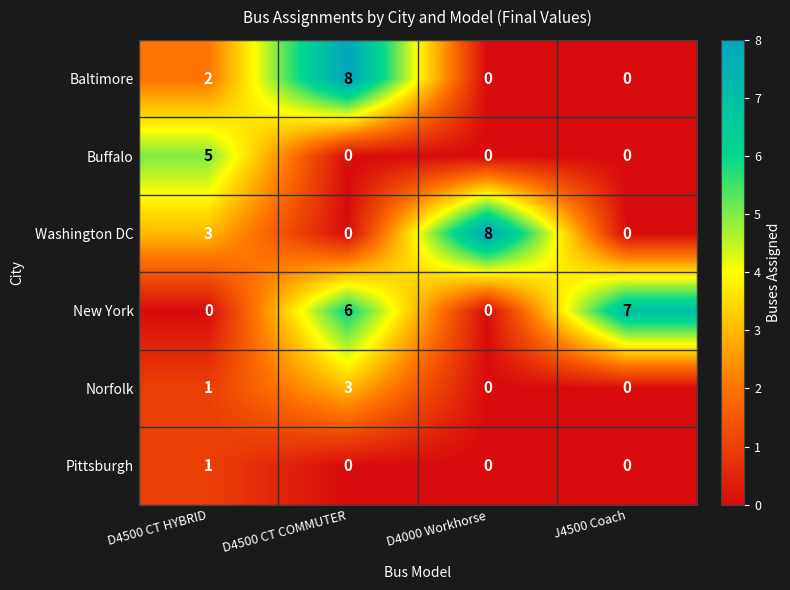

Reading right to left, transcribe all the data shown in this chart.

Baltimore: 0	0	8	2
Buffalo: 0	0	0	5
Washington DC: 0	8	0	3
New York: 7	0	6	0
Norfolk: 0	0	3	1
Pittsburgh: 0	0	0	1